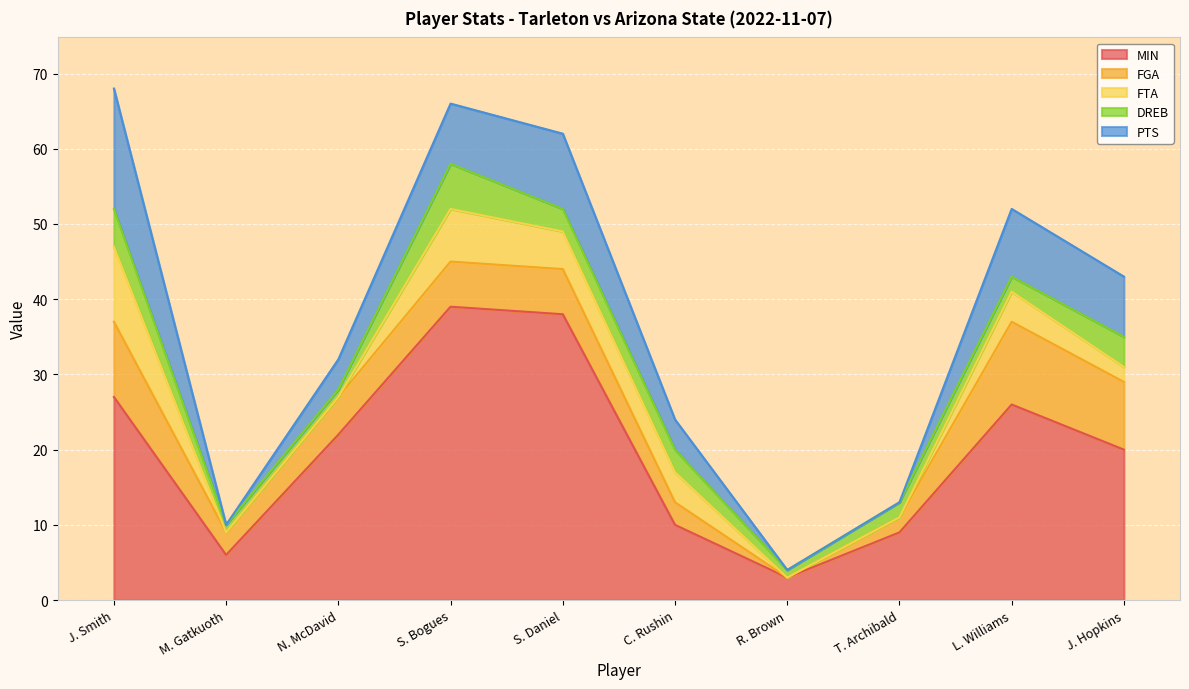

Rank the series at L. Williams from lowest to highest value.

DREB, FTA, PTS, FGA, MIN